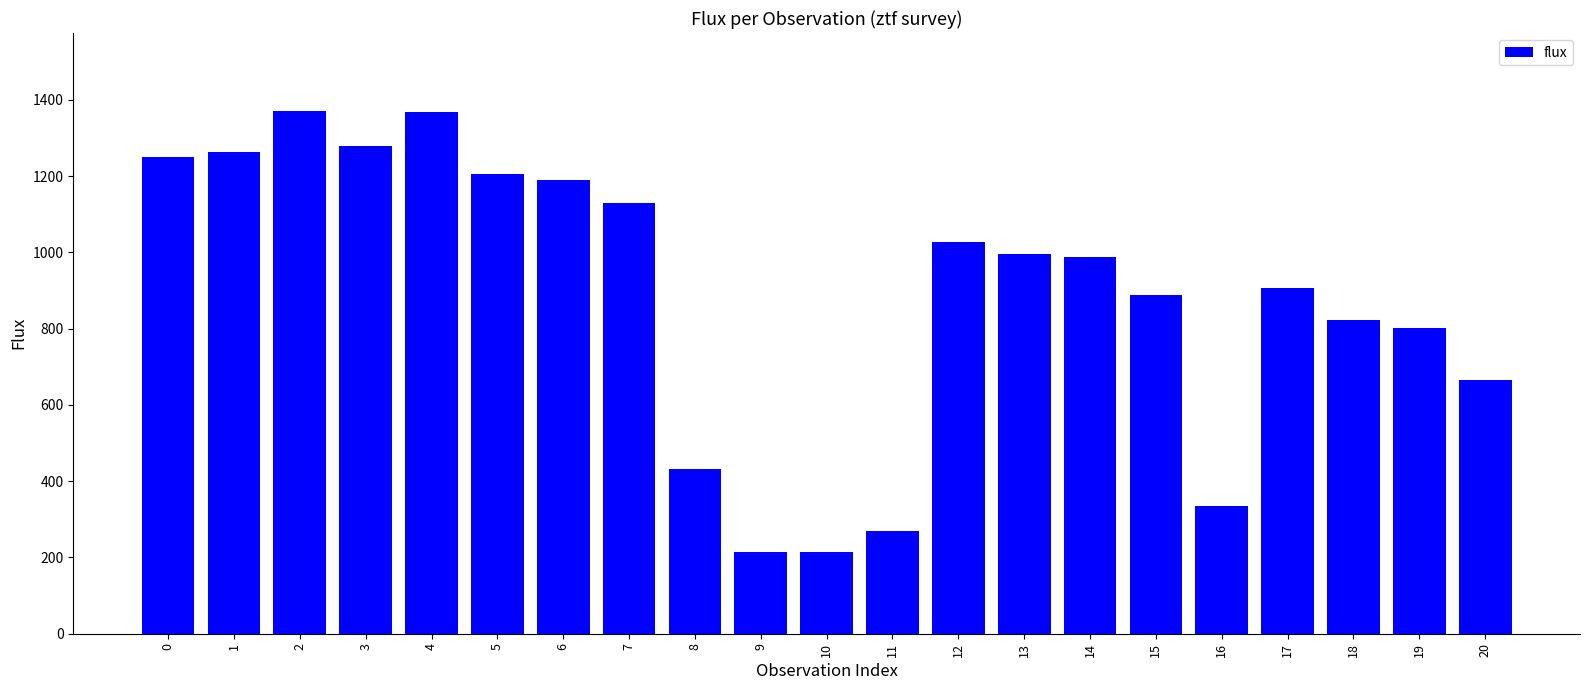

What is the value of the 1st bar from the left?

1249.3